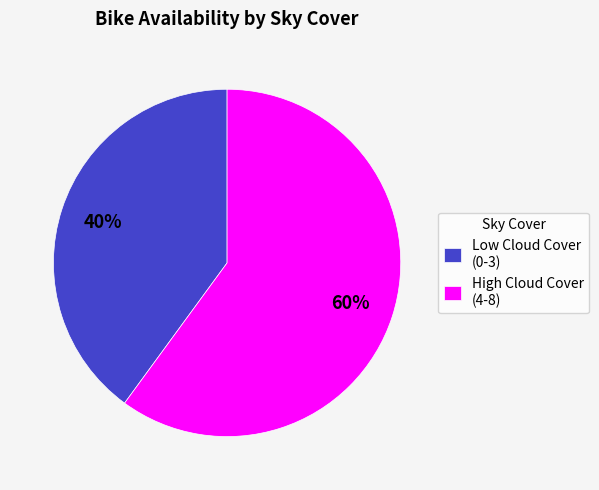

Is there a majority slice in this chart?

Yes